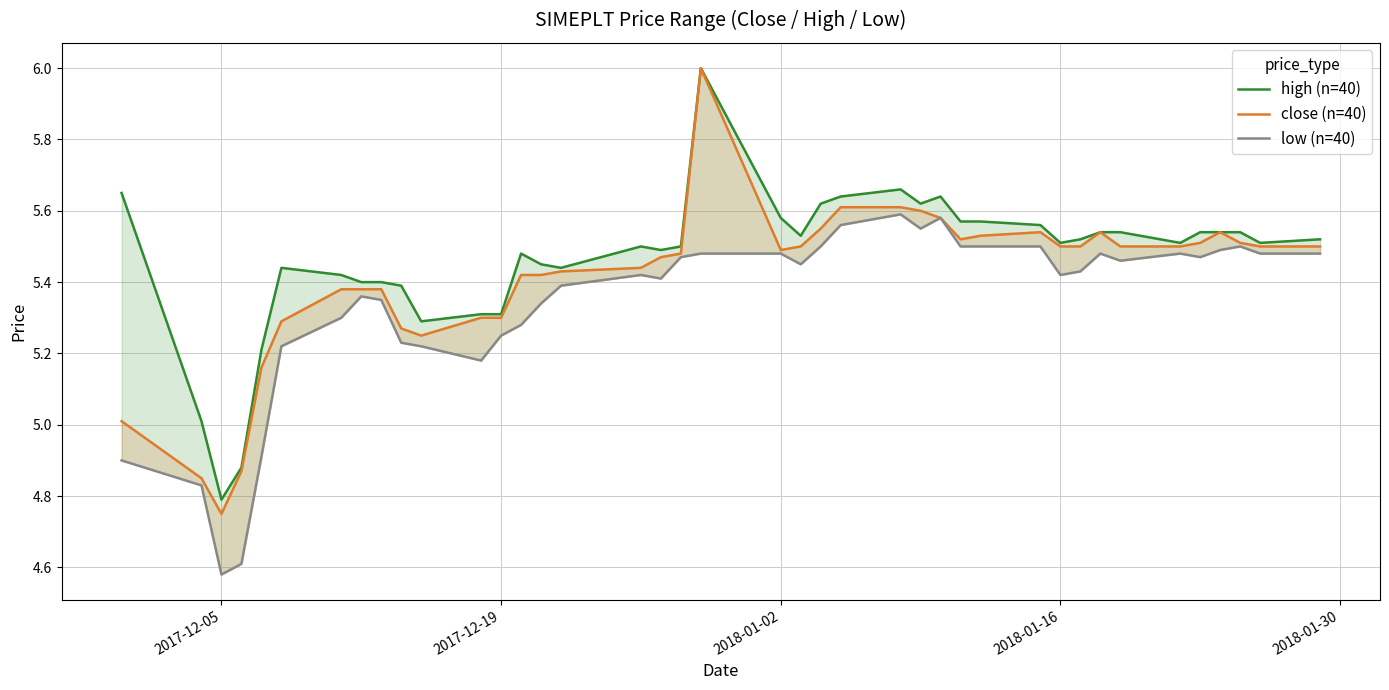

What is the value of the close (n=40) point at the 17th from the left?

5.4